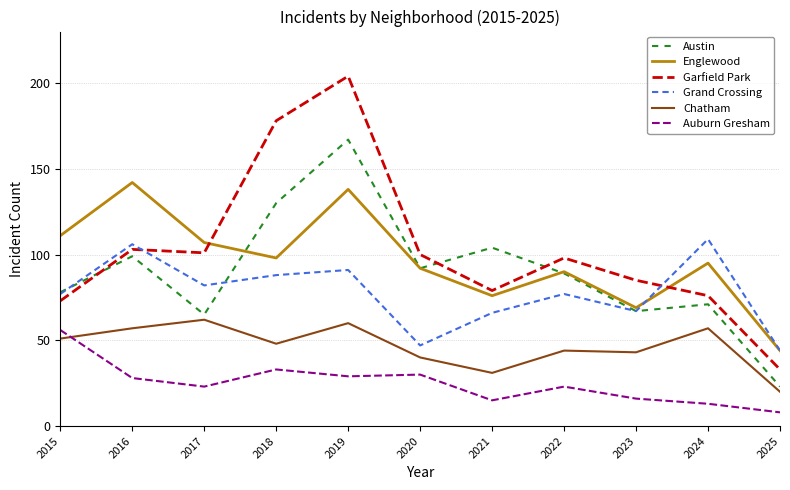

What is the approximate value of Englewood at 2017, to the nearest 5?

105